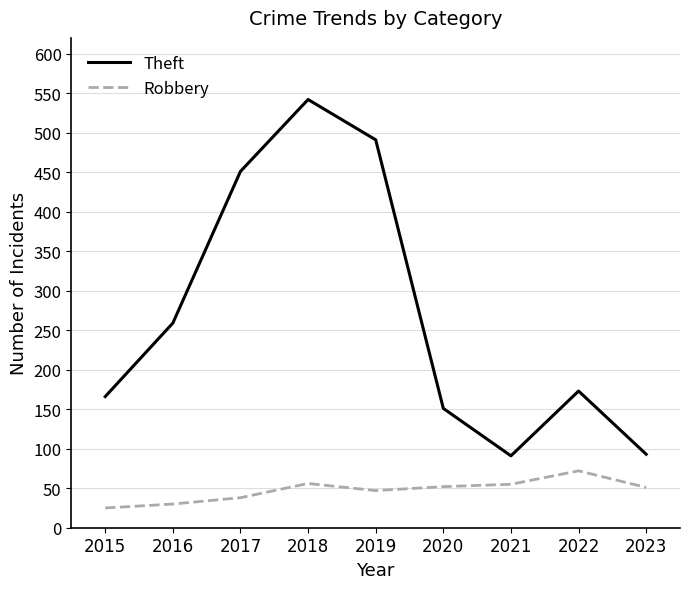

Is it true that Theft equals 713 at 2019?

False